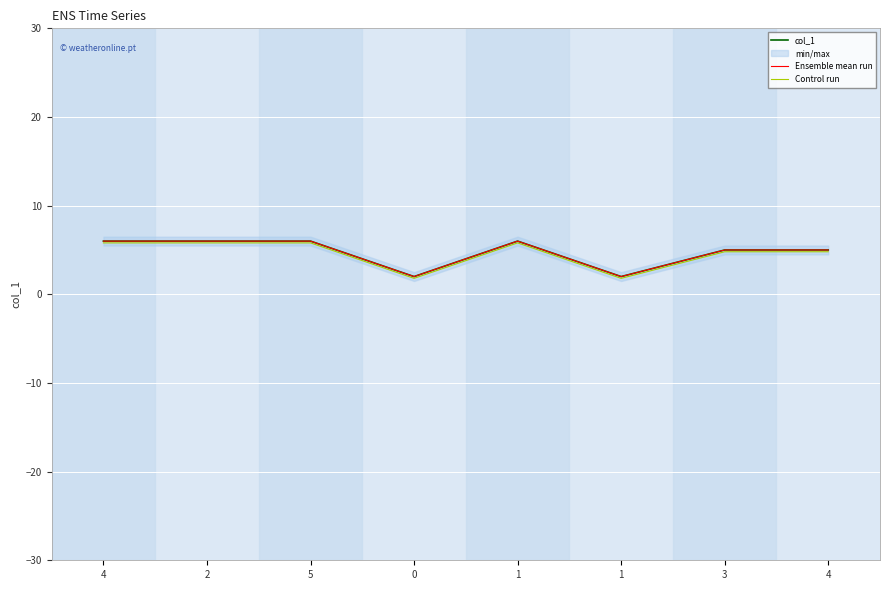

Reading left to right, list all the values displayed in this chart.

col_1: 6.0	6.0	6.0	2.0	6.0	2.0	5.0	5.0
Ensemble mean run: 6.0	6.0	6.0	2.0	6.0	2.0	5.0	5.0
Control run: 5.8	5.8	5.8	1.8	5.8	1.8	4.8	4.8